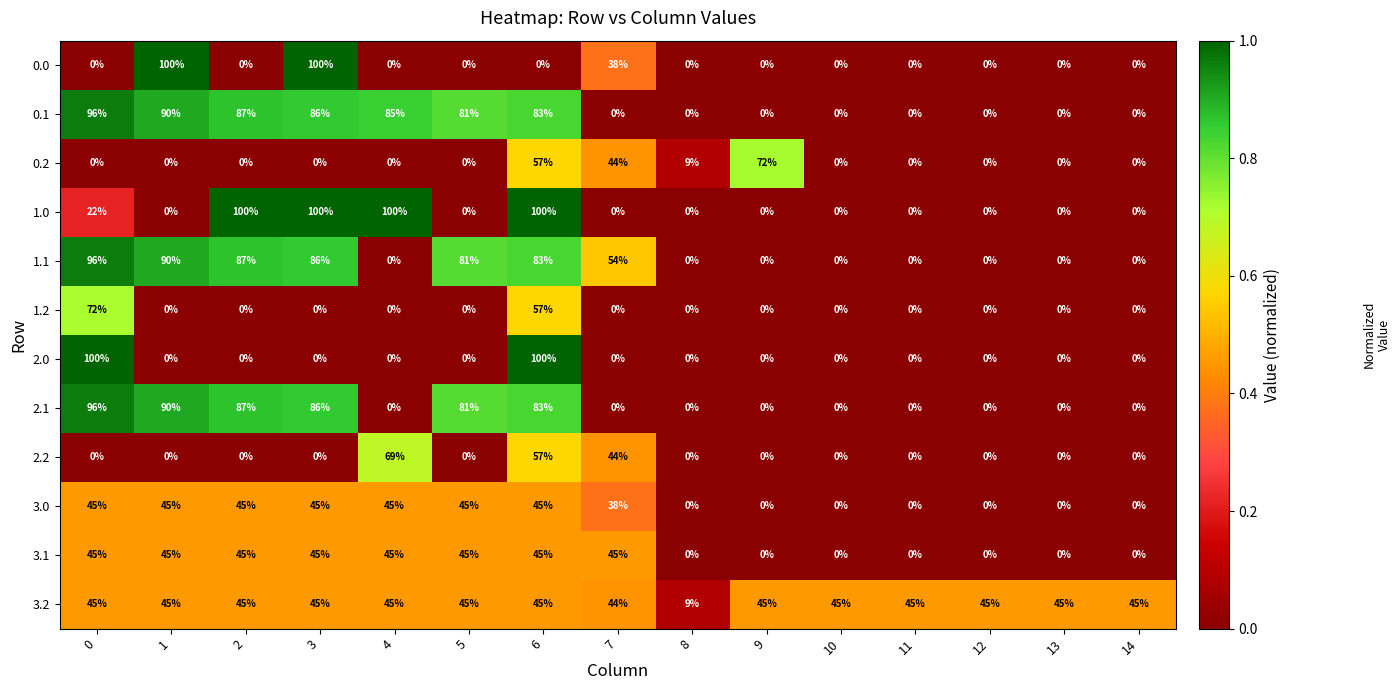

What is the spread (max minus min) of values at 5?

81